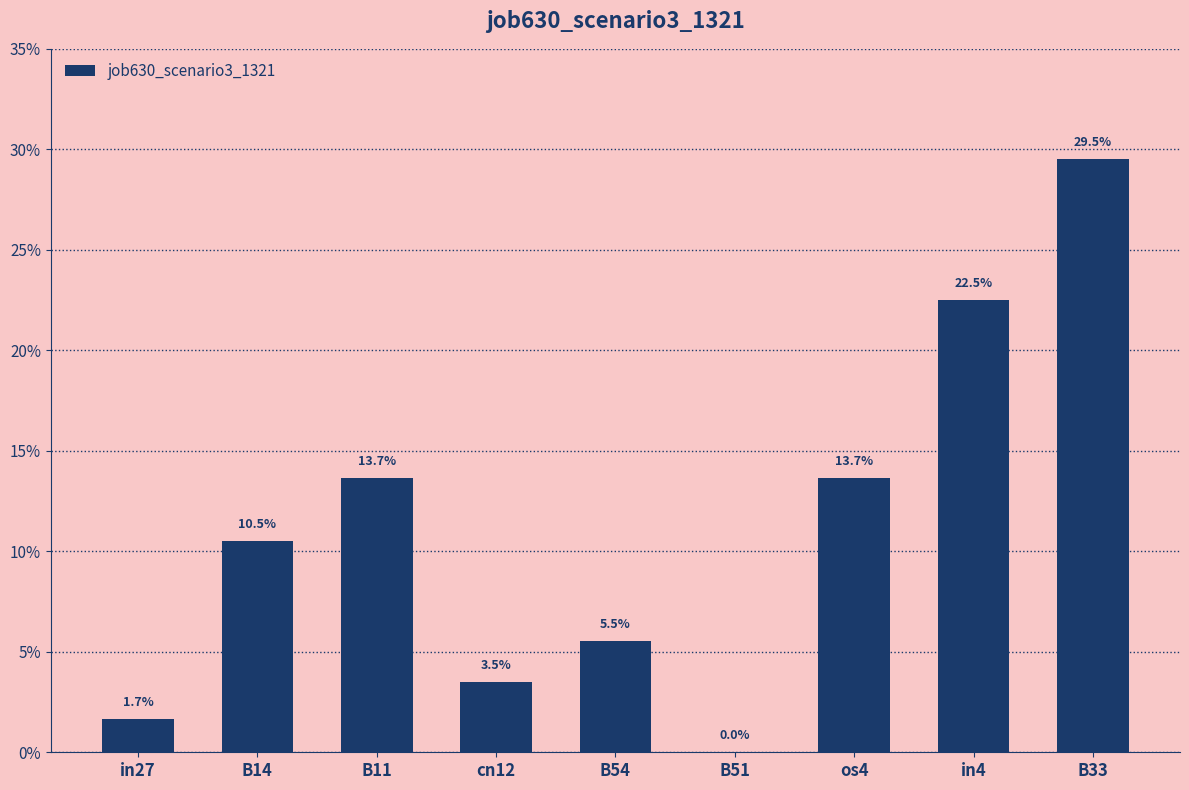

Are the bars horizontal?

No